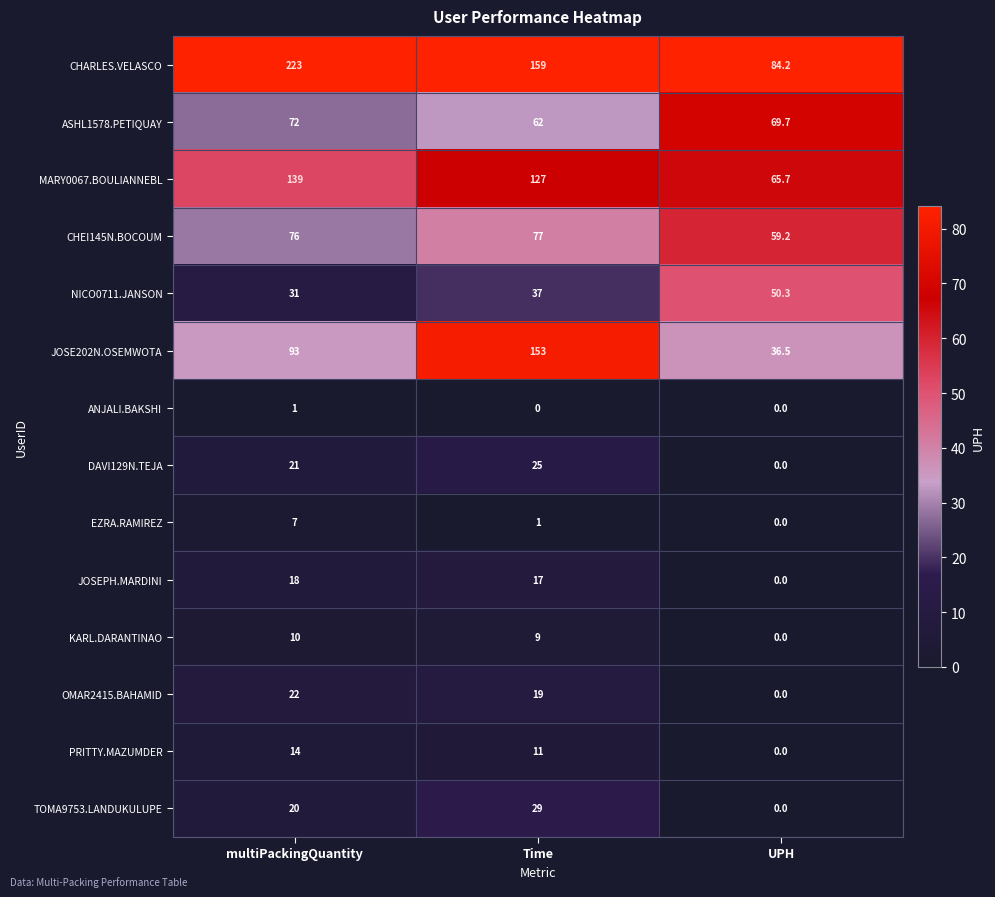

At which label is PRITTY.MAZUMDER closest to 7?

Time